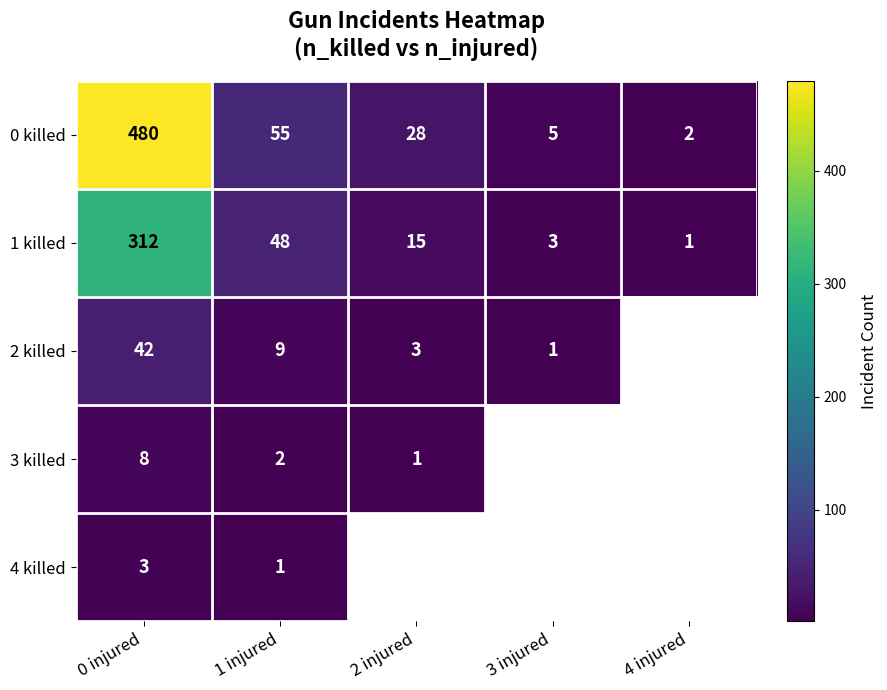

Count the number of data series in this chart.

5